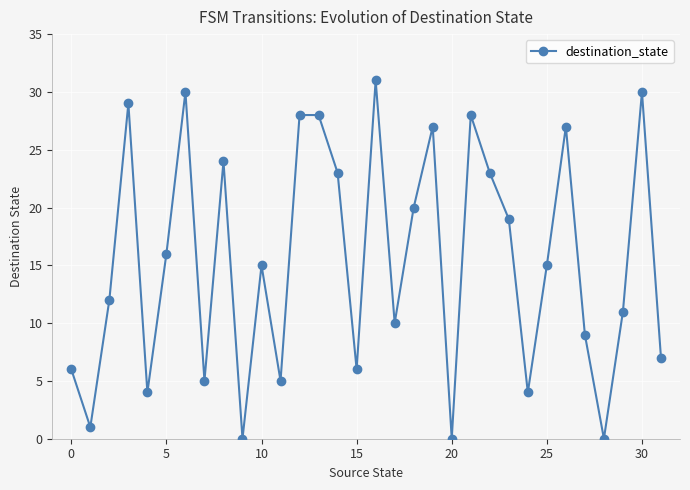

What is the maximum value shown in the chart?

31